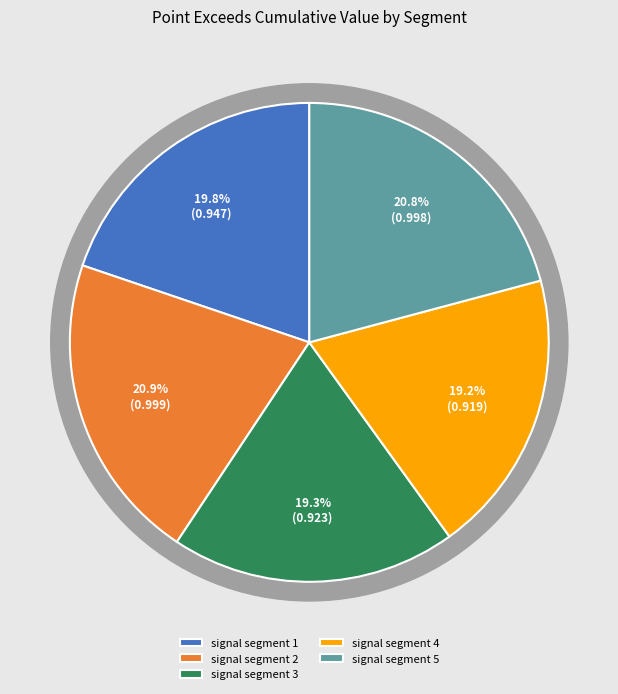

Count the number of slices in the pie.

5